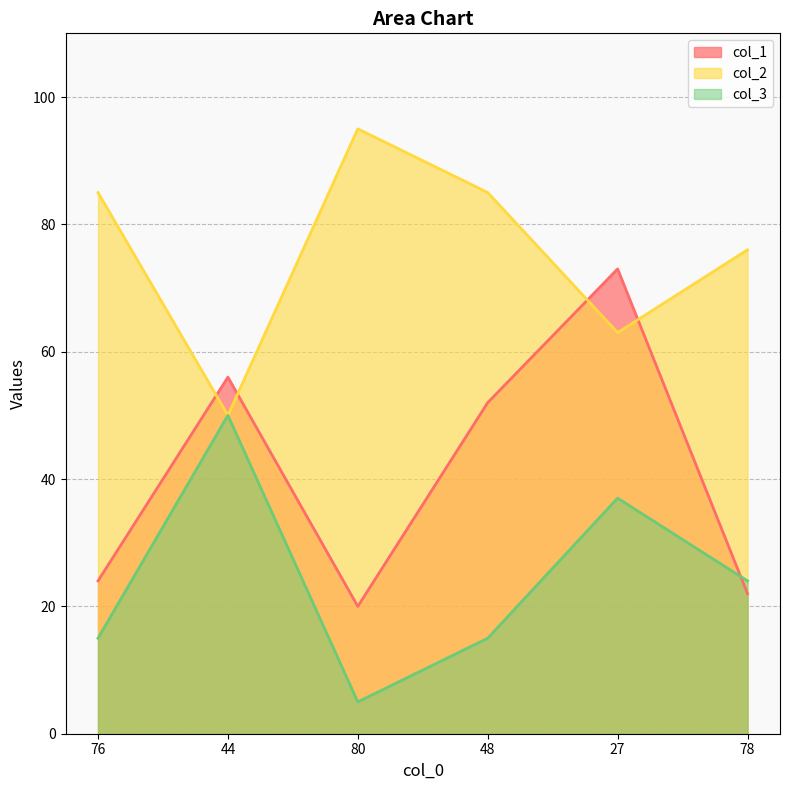

What is the minimum value for col_3?

5